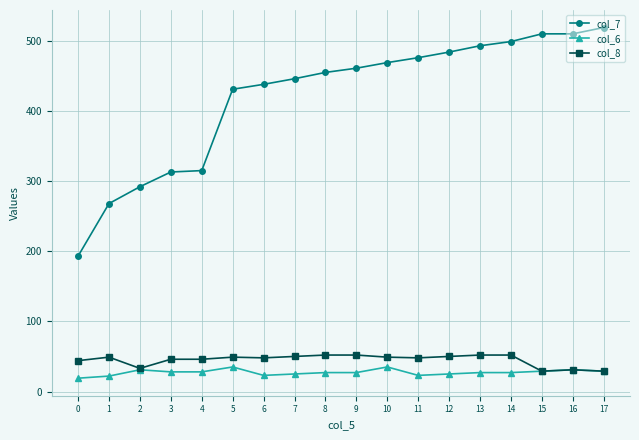

What is the value of the col_6 point at the 10th from the left?

27